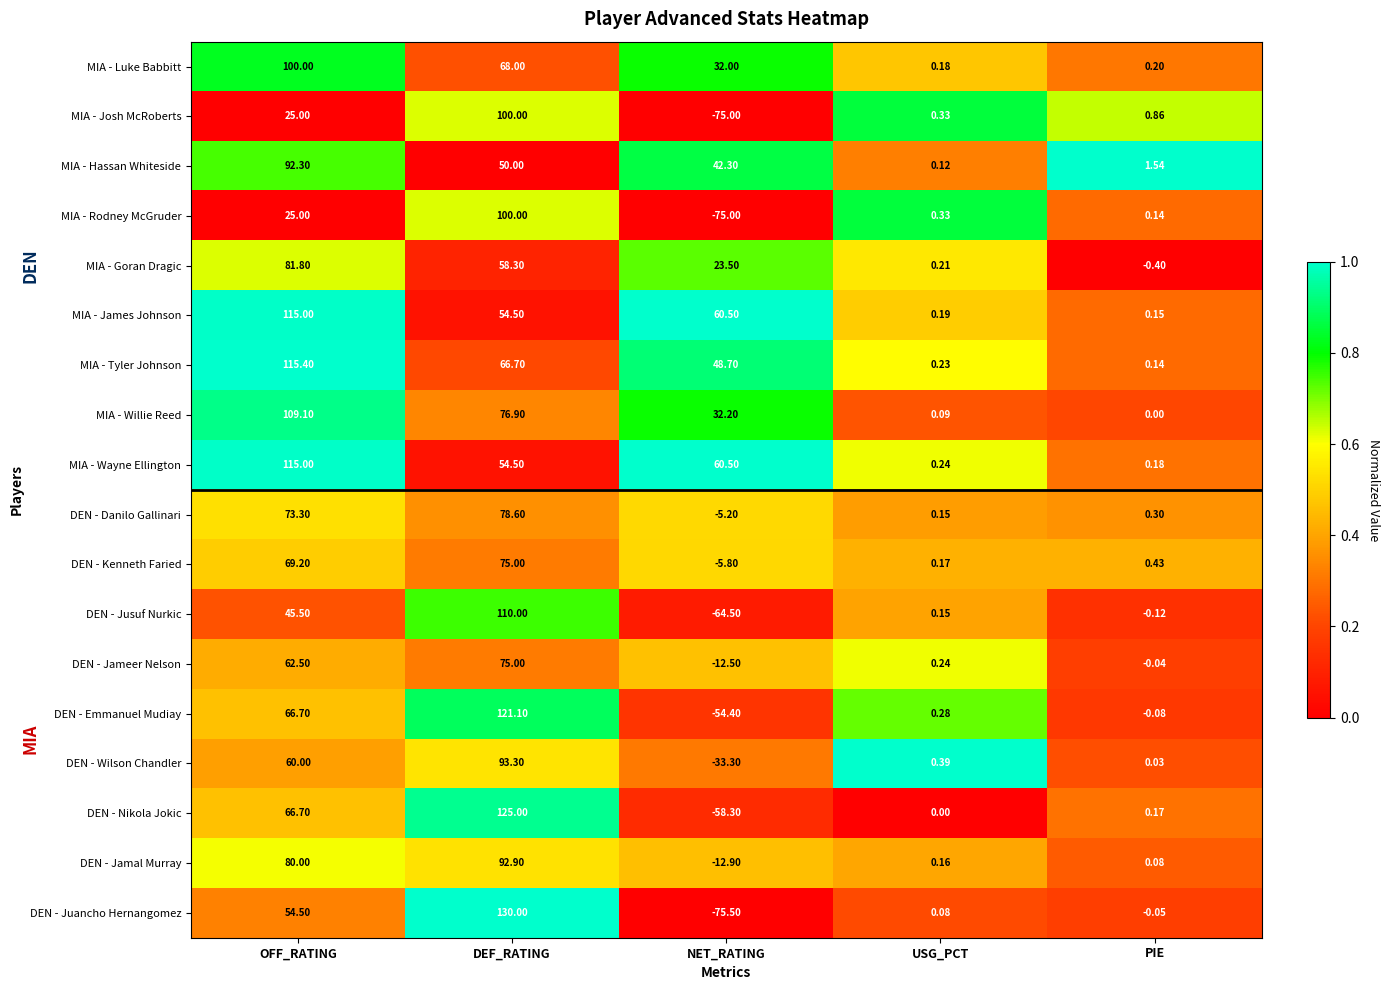

Rank the categories by MIA - Tyler Johnson value from lowest to highest.

PIE, USG_PCT, NET_RATING, DEF_RATING, OFF_RATING